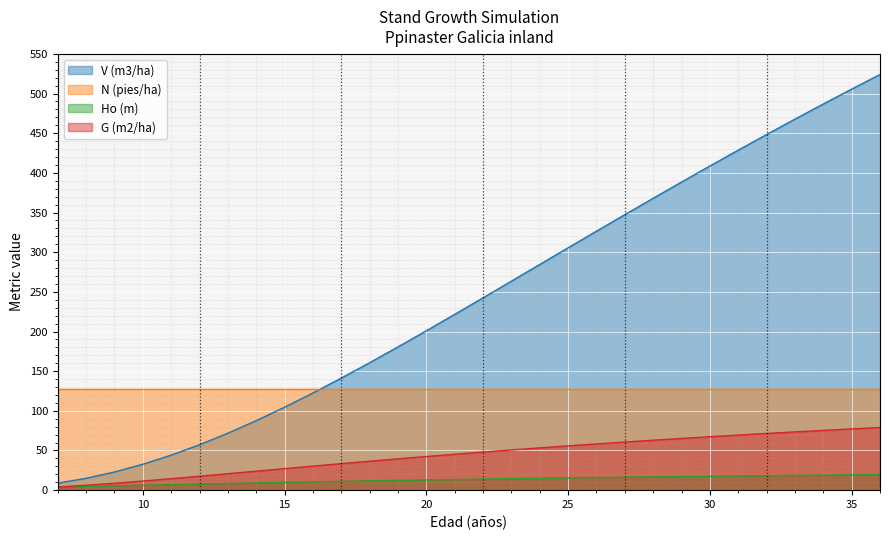

Is it true that Ho (m) equals 15.4 at 25?

True